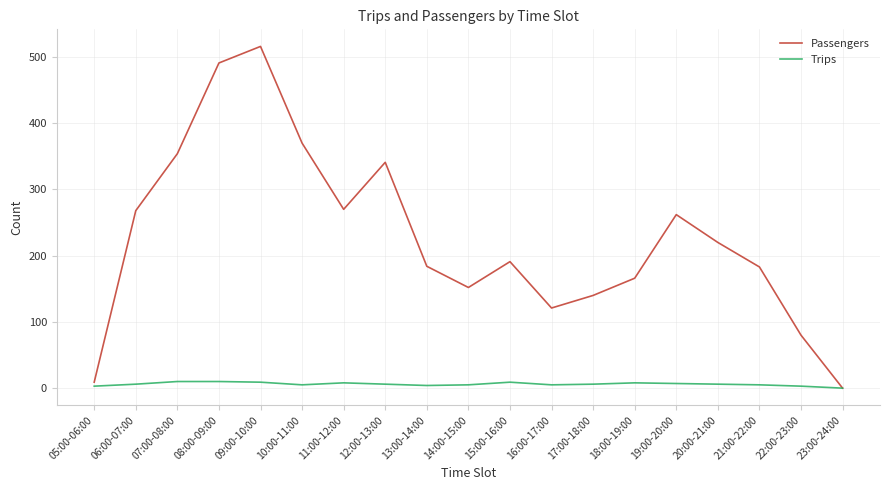

Which series has the largest range (max minus min)?

Passengers